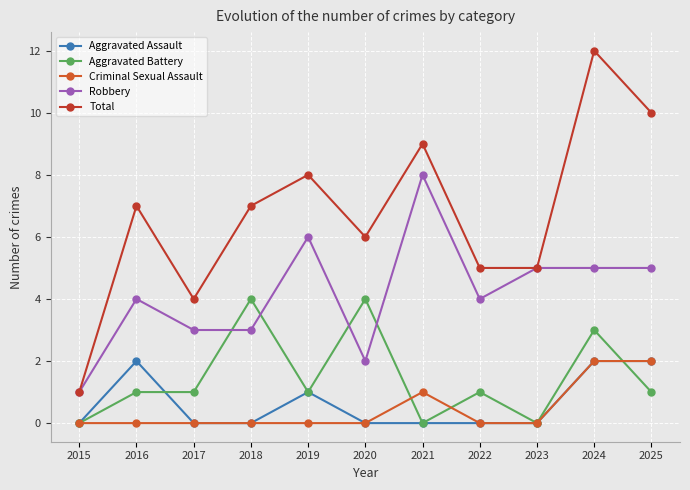

Rank the categories by Total value from highest to lowest.

2024, 2025, 2021, 2019, 2016, 2018, 2020, 2022, 2023, 2017, 2015